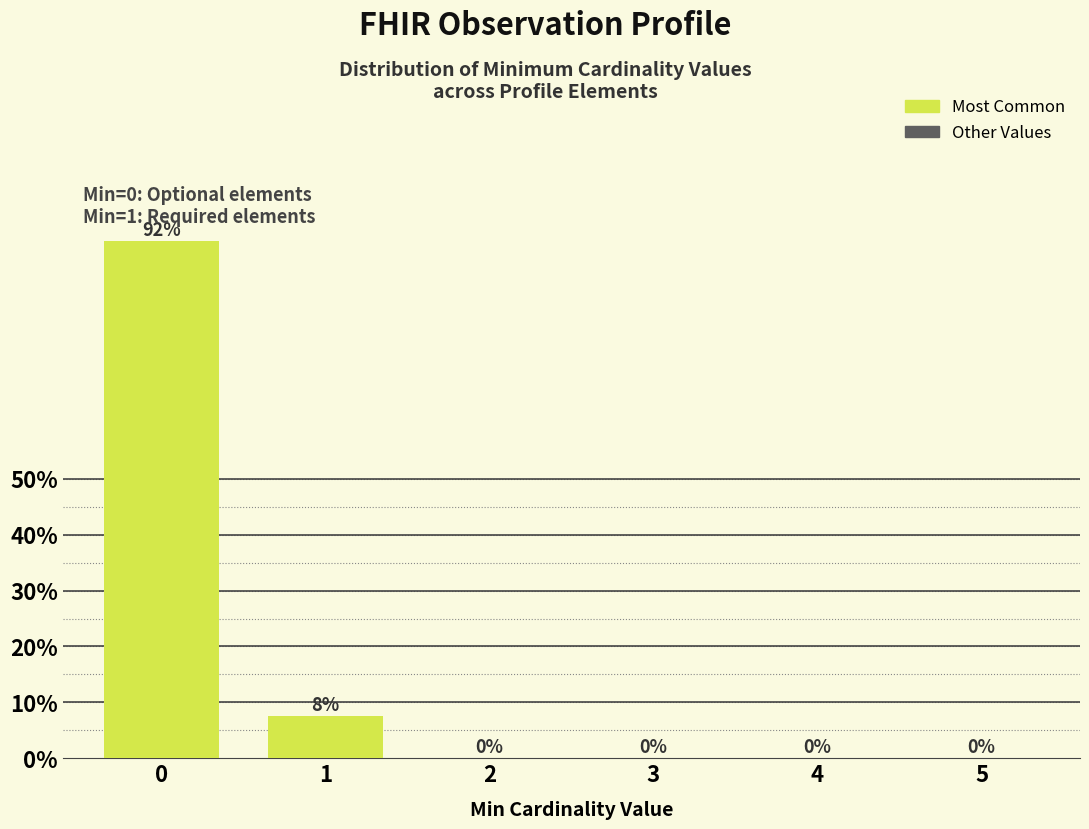

What is the sum of all values?

100.0